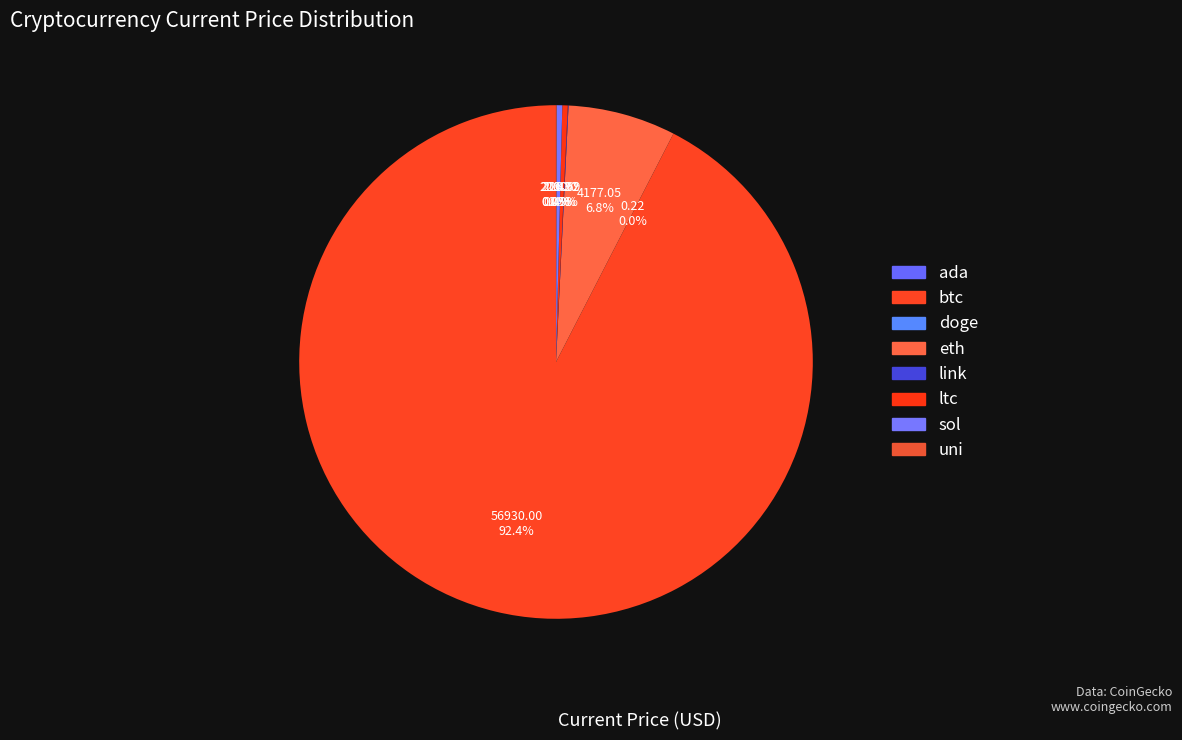

How much of the chart is everything except doge?

100.0%